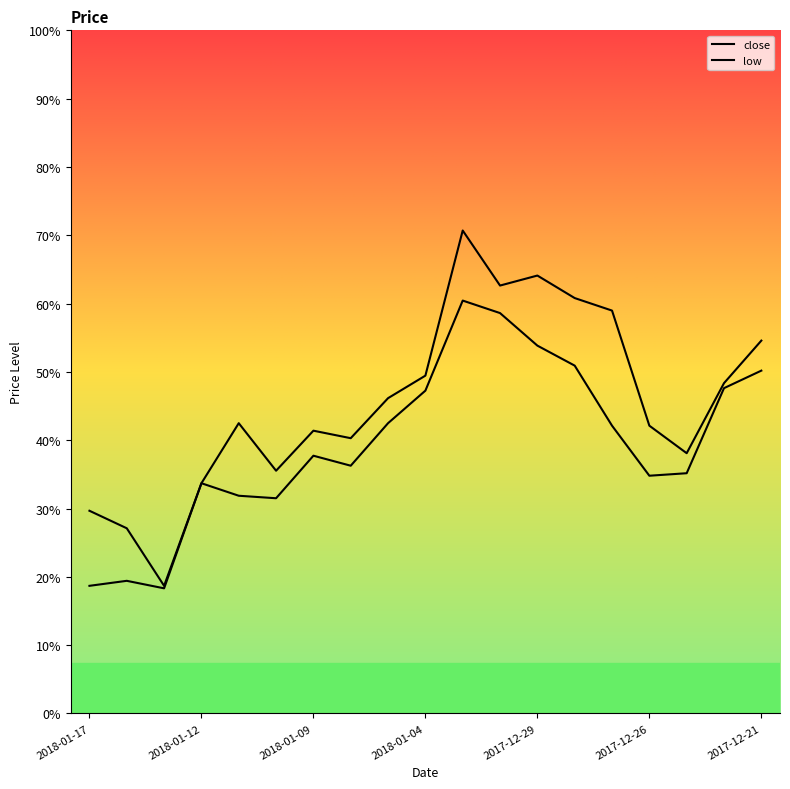

What is the maximum value shown in the chart?

12.3